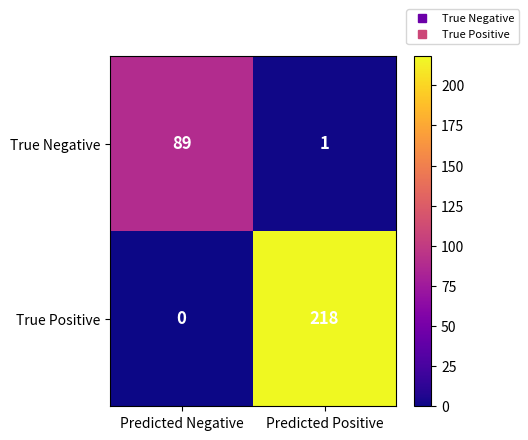

The value of True Negative at Predicted Positive is 2. True or false?

False